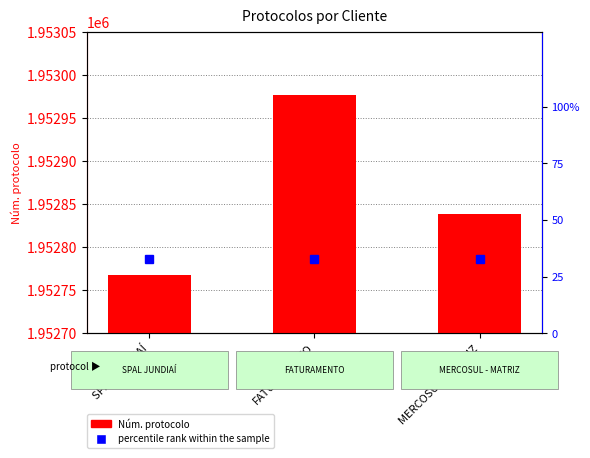

What is the average value of the Núm. protocolo series?

1952861